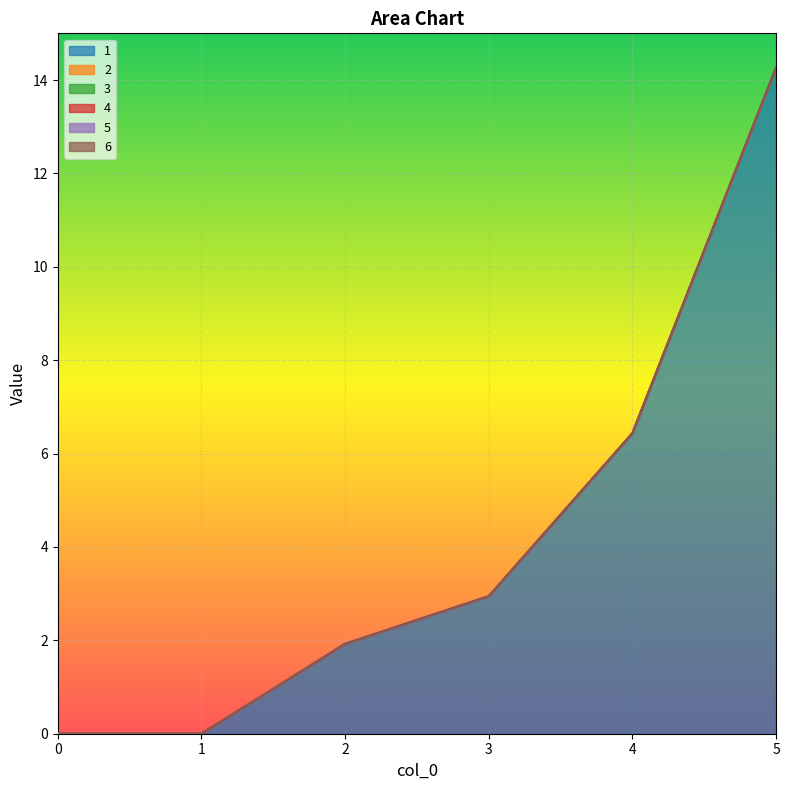

Rank the series at 2 from highest to lowest value.

1, 2, 3, 4, 5, 6